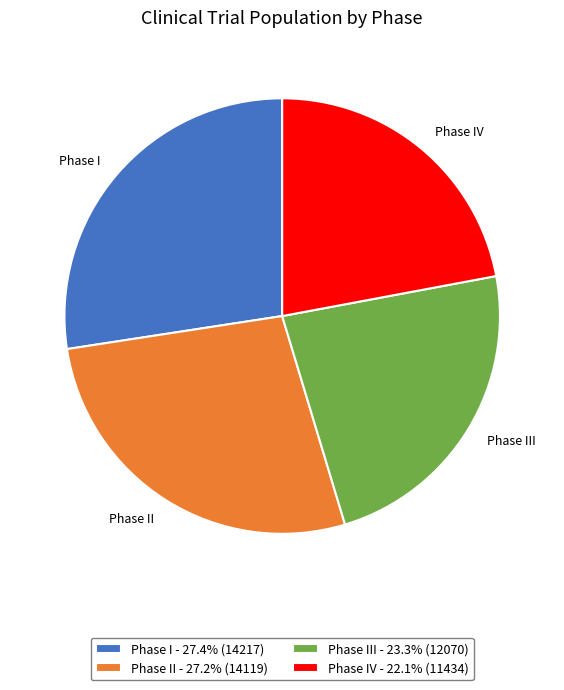

Does any single category account for the majority?

No